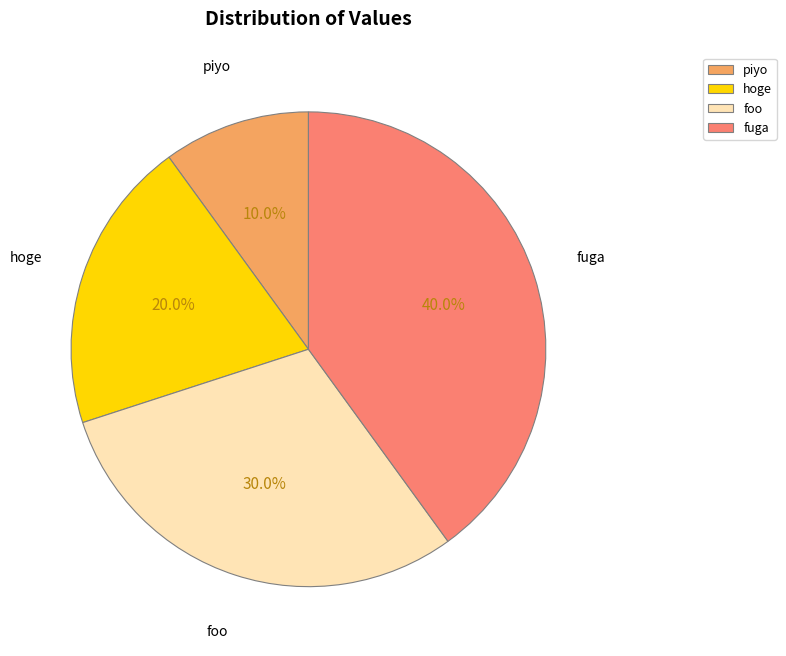

Rank the categories by value from highest to lowest.

fuga, foo, hoge, piyo